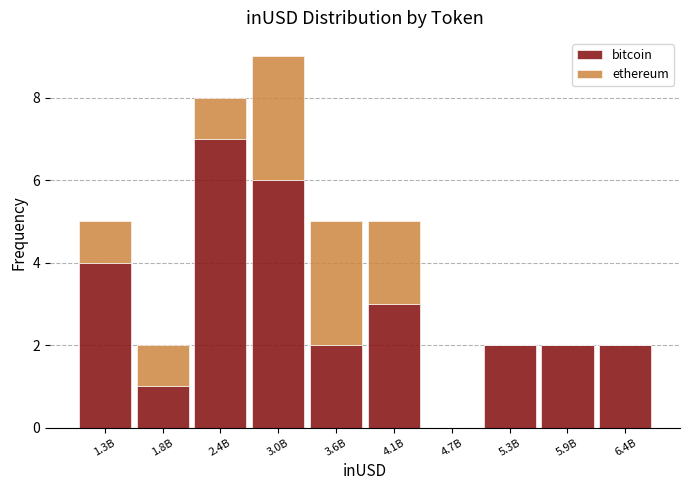

Reading left to right, what are the values for bitcoin?

1.3B=4	1.8B=1	2.4B=7	3.0B=6	3.6B=2	4.1B=3	4.7B=0	5.3B=2	5.9B=2	6.4B=2